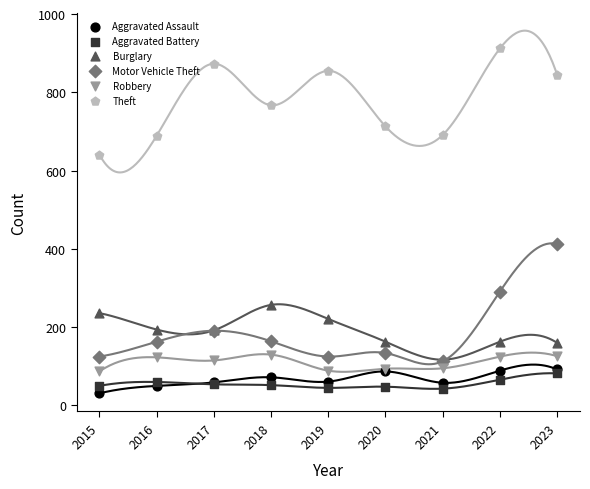

Across all series, what Y value is closest to 471?

412